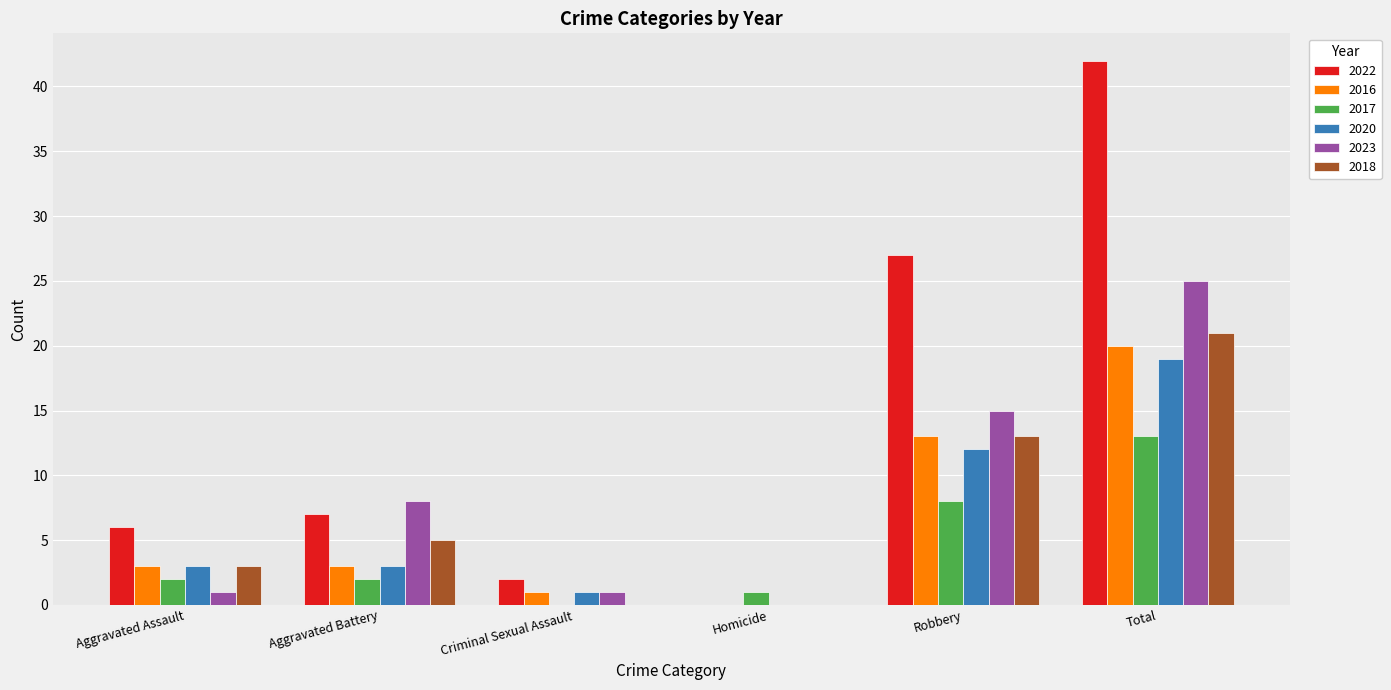

Reading left to right, list all the values displayed in this chart.

2022: 6	7	2	0	27	42
2016: 3	3	1	0	13	20
2017: 2	2	0	1	8	13
2020: 3	3	1	0	12	19
2023: 1	8	1	0	15	25
2018: 3	5	0	0	13	21